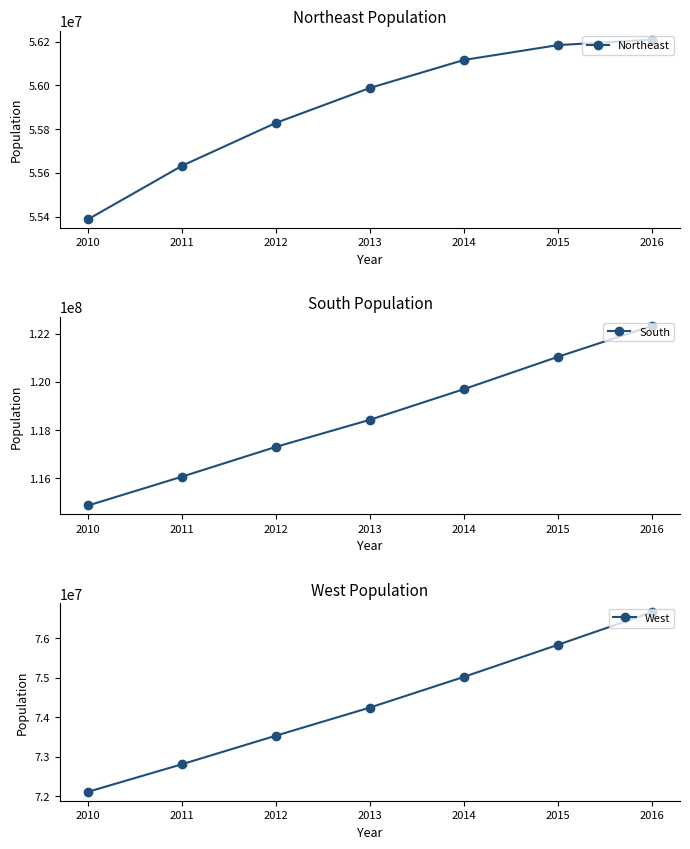

True or false: Northeast has a value of 11822425 at 2010.

False